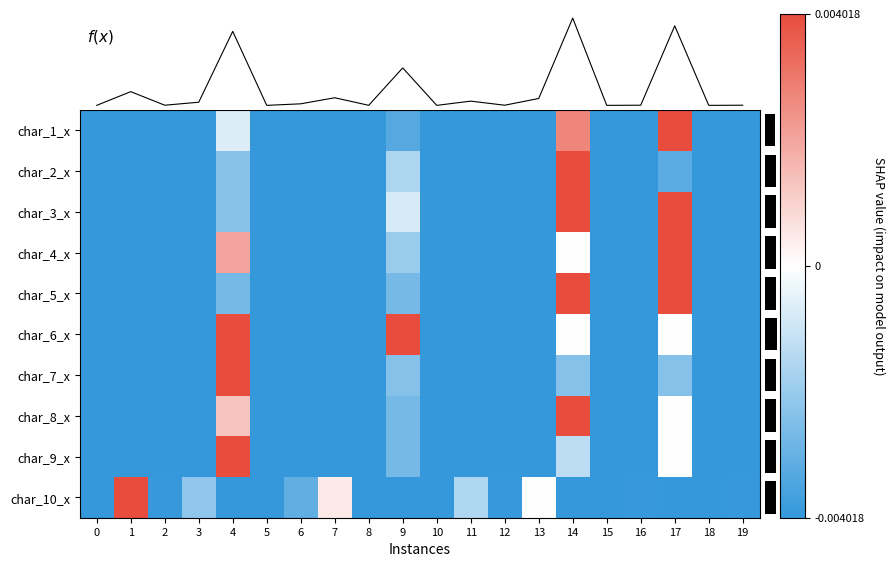

Is it true that char_6_x equals -0.0 at 0?

True